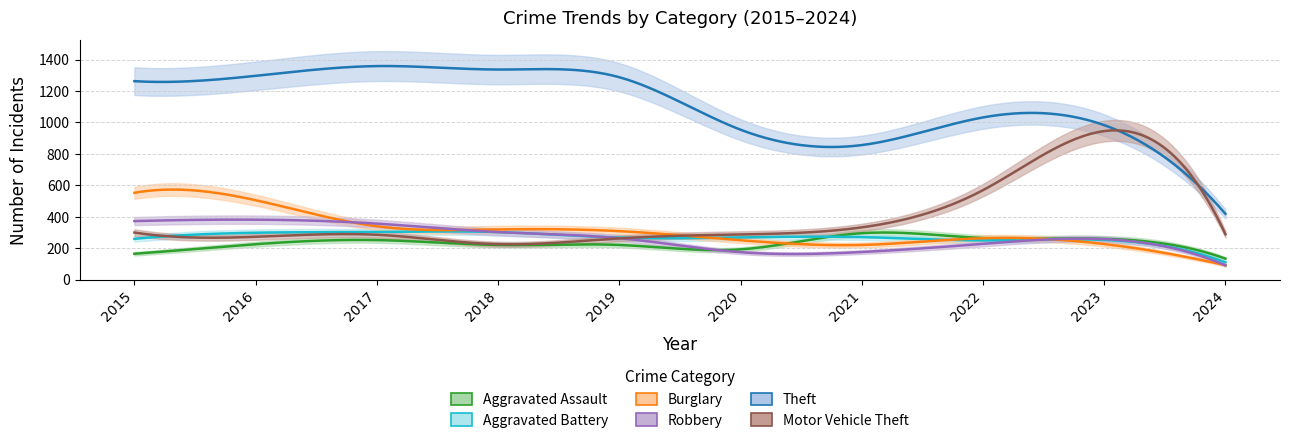

True or false: Aggravated Battery and Theft intersect in this chart.

False